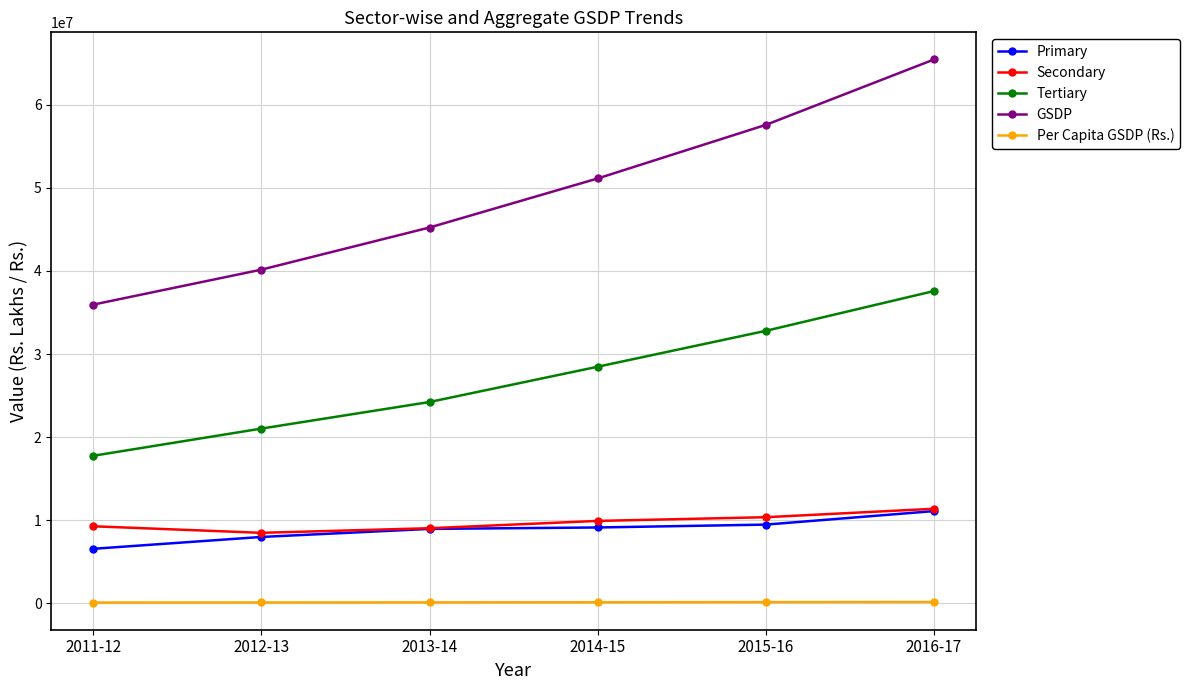

At which category does the chart reach its peak across all series?

2016-17